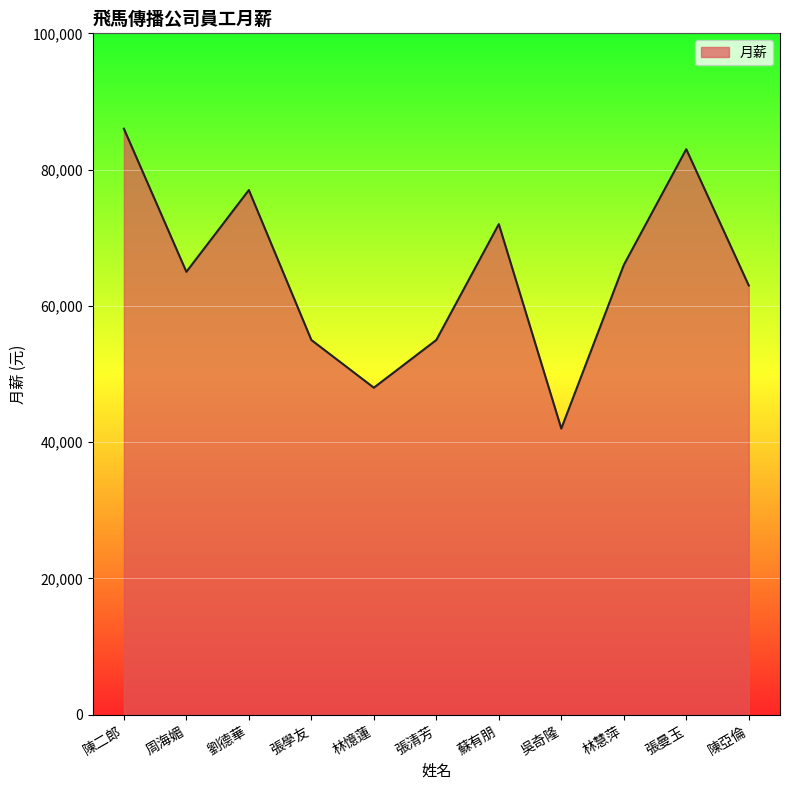

What is the difference between the maximum and minimum values?

44000